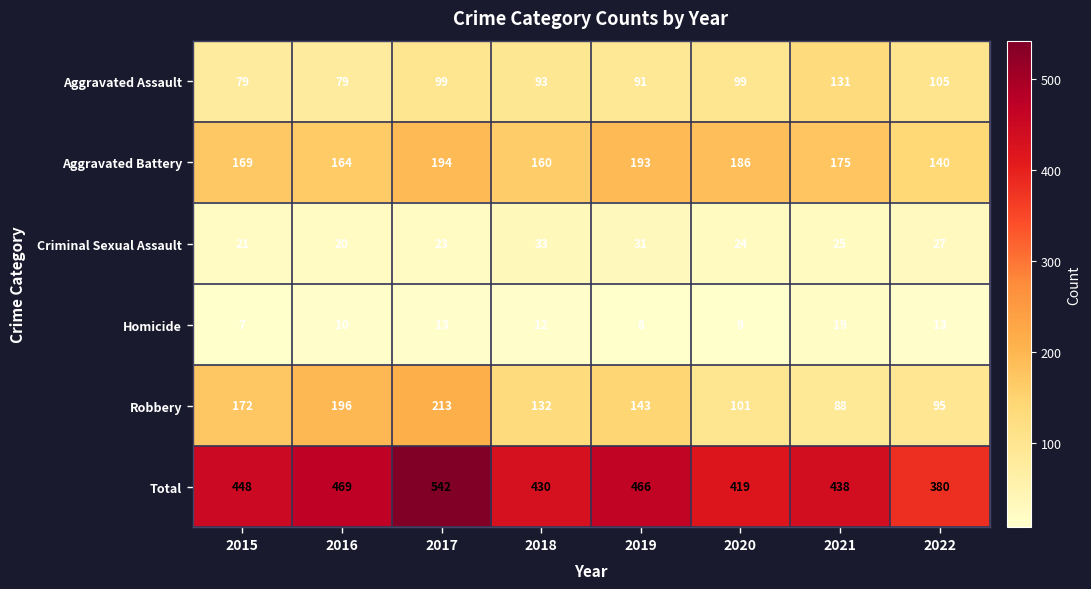

How many data points does each series have?

8